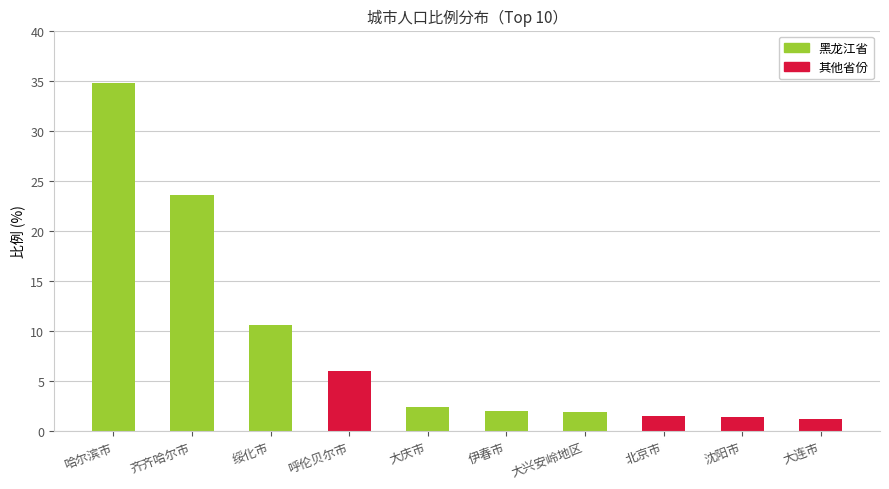

What is the smallest value displayed?

1.2